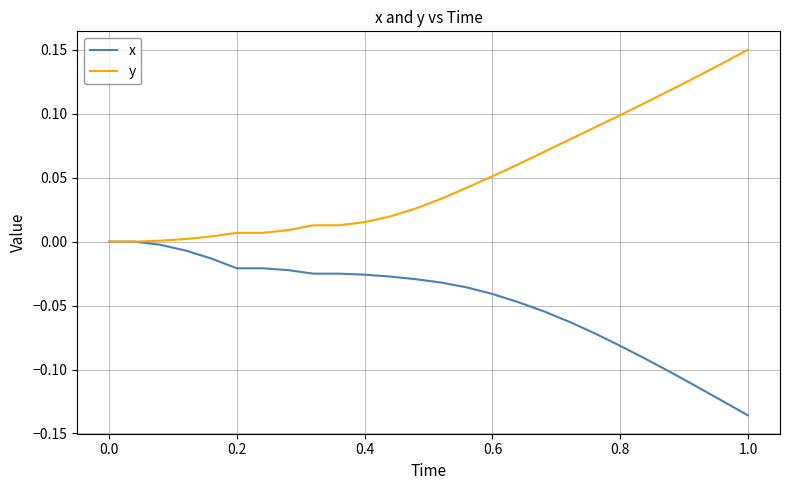

List the series in order of their peak value, lowest first.

x, y